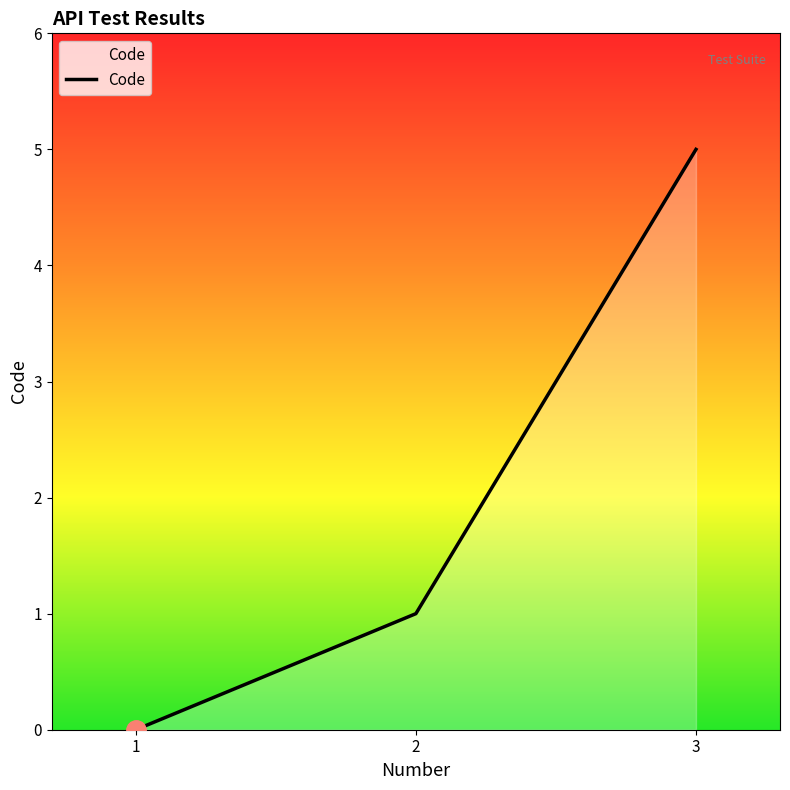

At which label is the value closest to 2?

2